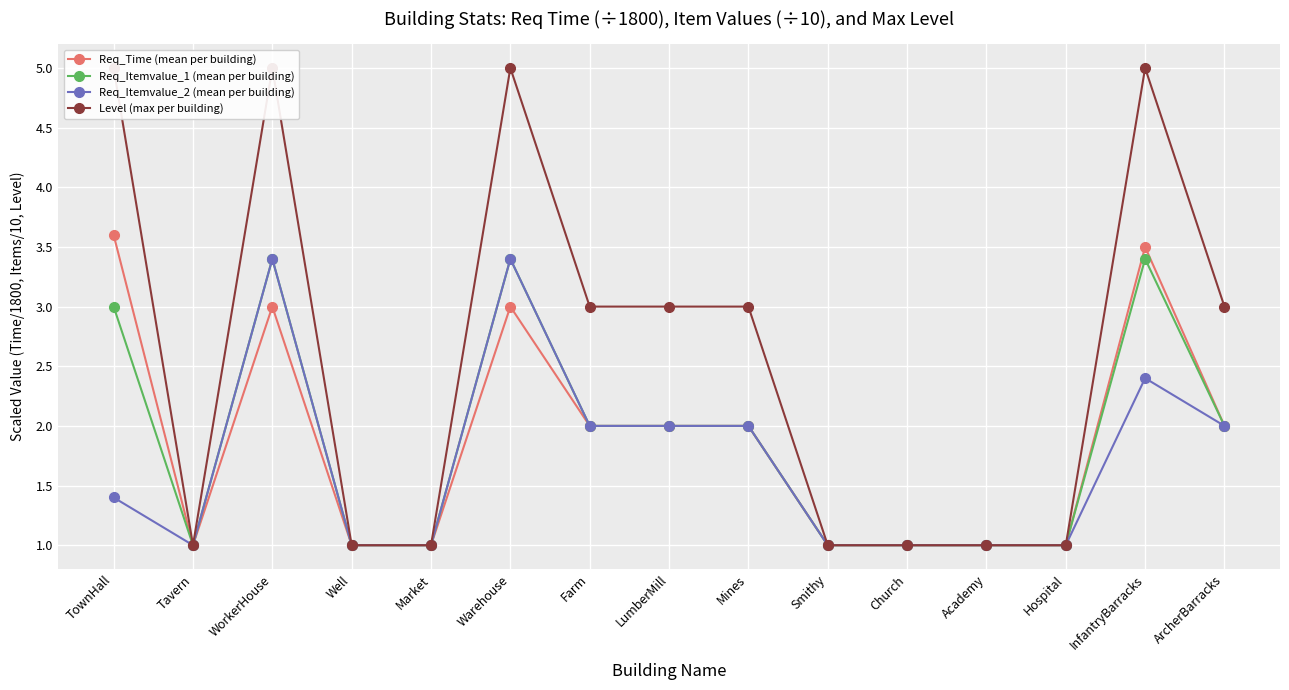

At which label does Req_Time (mean per building) reach its peak?

TownHall